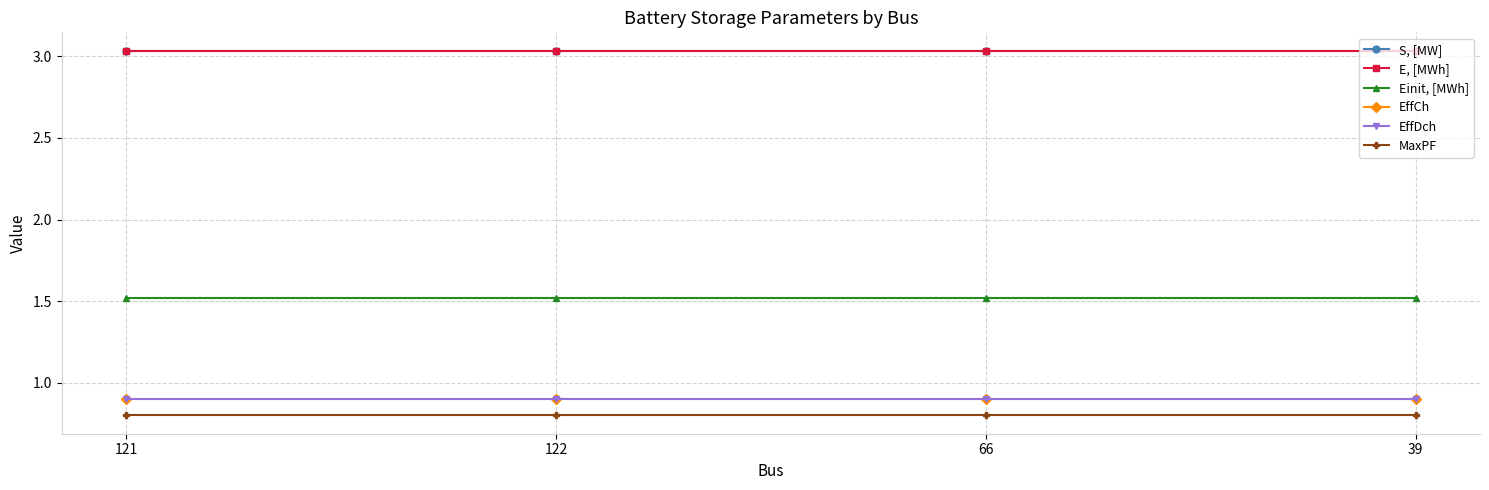

Reading left to right, extract all data points from this chart.

S, [MW]: 121=3.0	122=3.0	66=3.0	39=3.0
E, [MWh]: 121=3.0	122=3.0	66=3.0	39=3.0
Einit, [MWh]: 121=1.5	122=1.5	66=1.5	39=1.5
EffCh: 121=0.9	122=0.9	66=0.9	39=0.9
EffDch: 121=0.9	122=0.9	66=0.9	39=0.9
MaxPF: 121=0.8	122=0.8	66=0.8	39=0.8